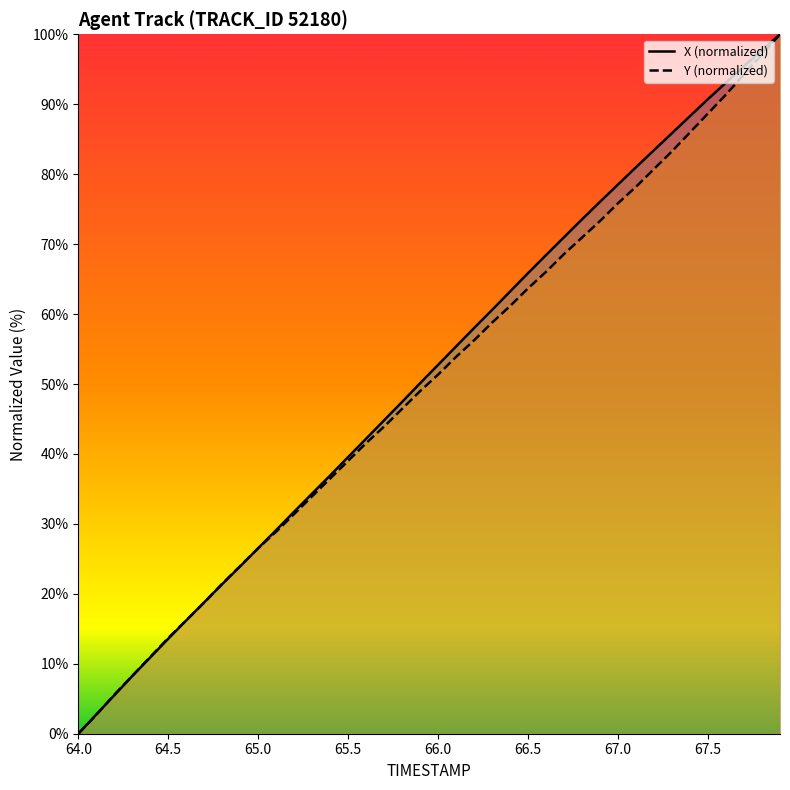

What is the maximum value for Y (normalized)?

100.0